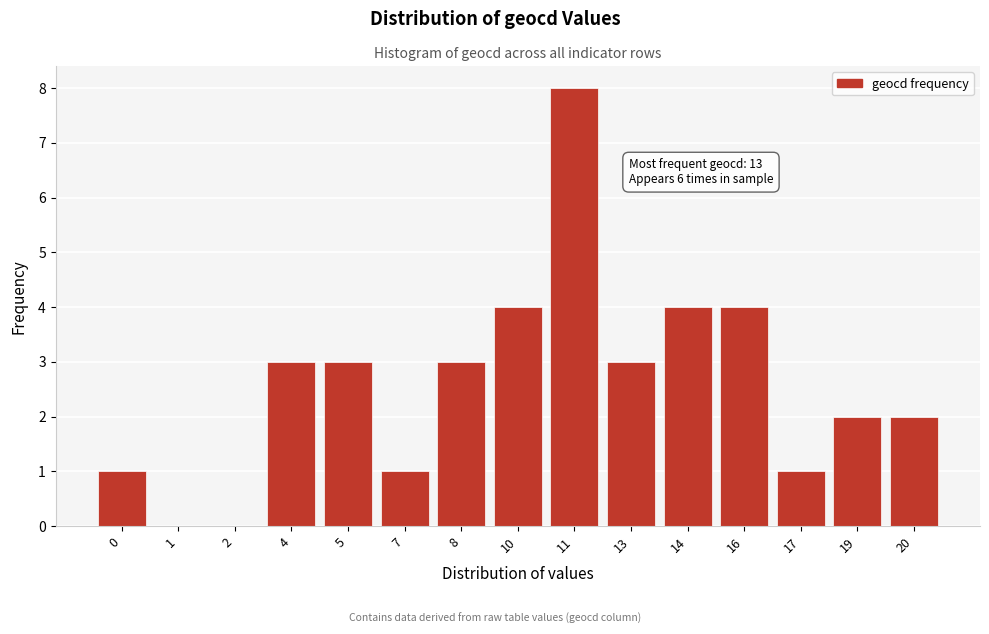

Reading left to right, what are all the values shown in this chart?

0=1	1=0	2=0	4=3	5=3	7=1	8=3	10=4	11=8	13=3	14=4	16=4	17=1	19=2	20=2